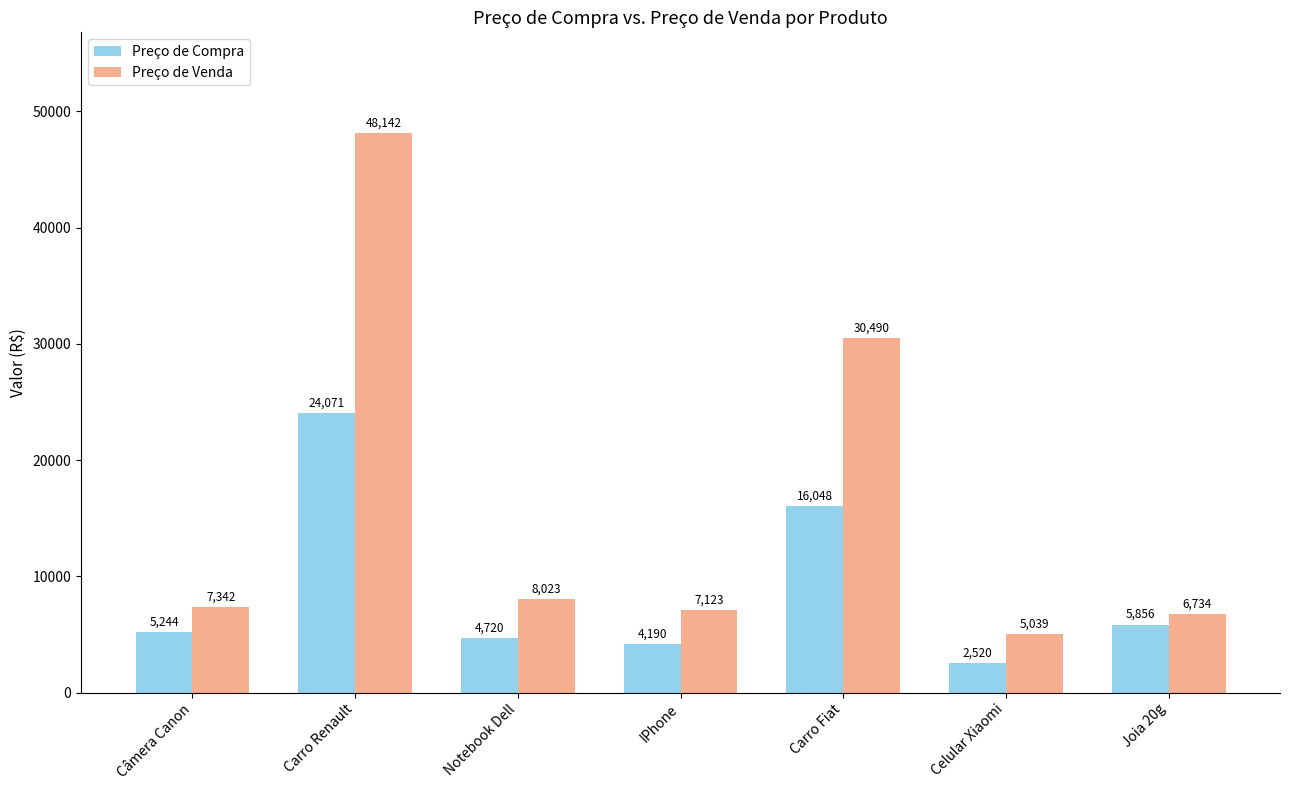

At Carro Fiat, list the series in order from smallest to largest.

Preço de Compra, Preço de Venda